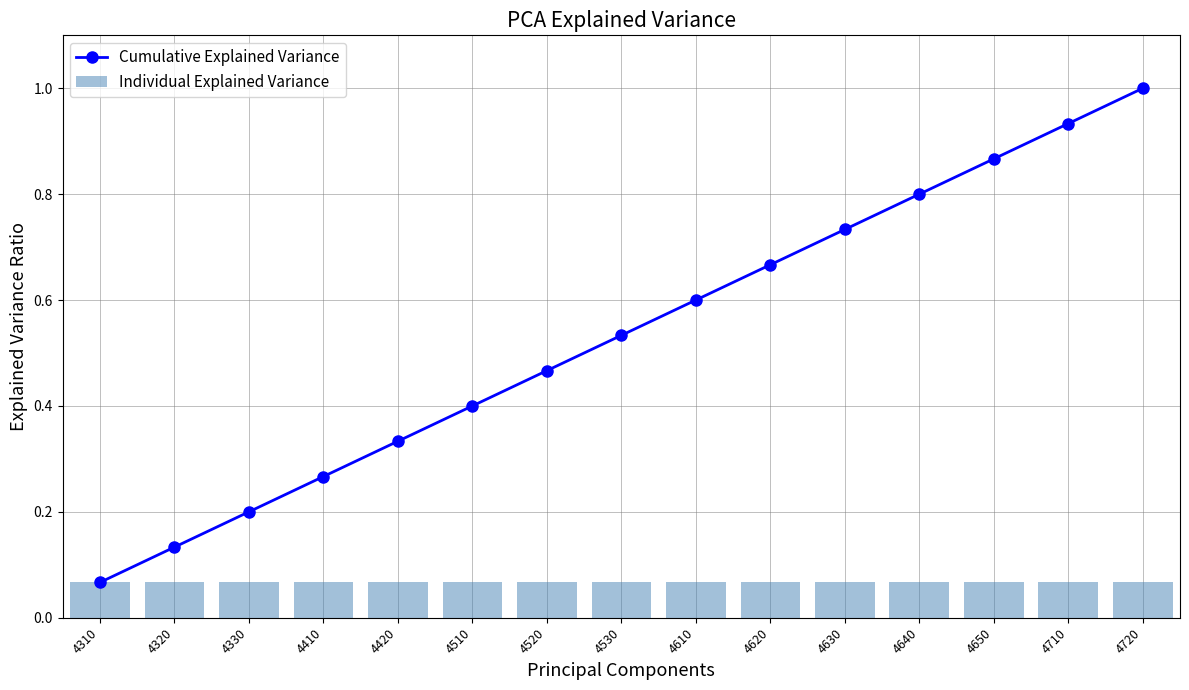

What is the maximum value for Individual Explained Variance?

0.1